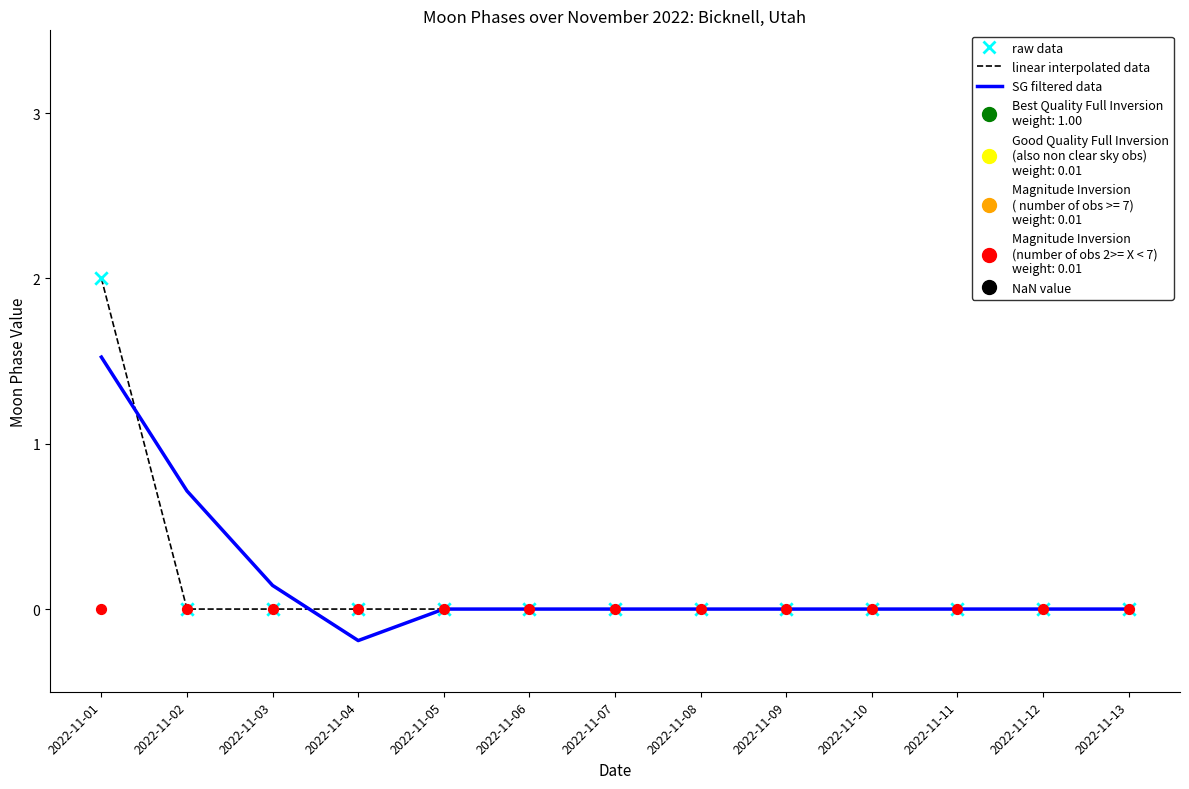

At how many categories does at least one series exceed 0?

3